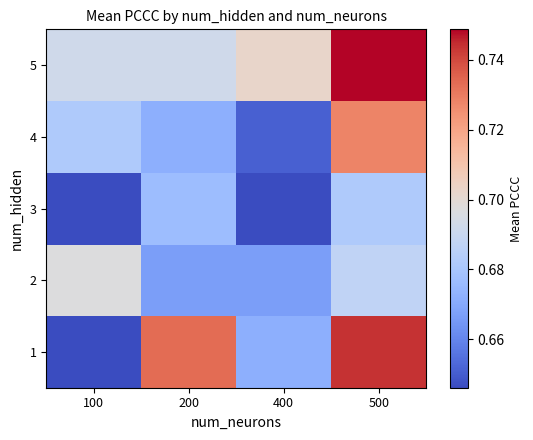

Reading left to right, list all the values displayed in this chart.

1: 100=0.6	200=0.7	400=0.7	500=0.7
2: 100=0.7	200=0.7	400=0.7	500=0.7
3: 100=0.6	200=0.7	400=0.6	500=0.7
4: 100=0.7	200=0.7	400=0.7	500=0.7
5: 100=0.7	200=0.7	400=0.7	500=0.7